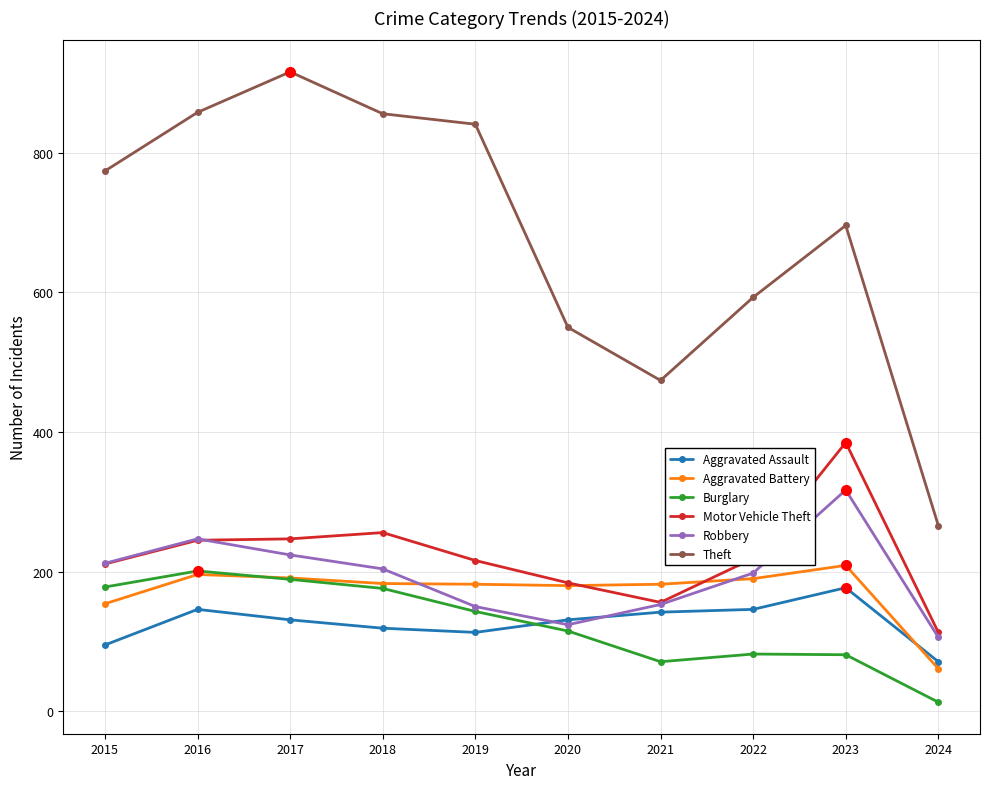

Read the Burglary value at 2016, to the nearest 50.

200